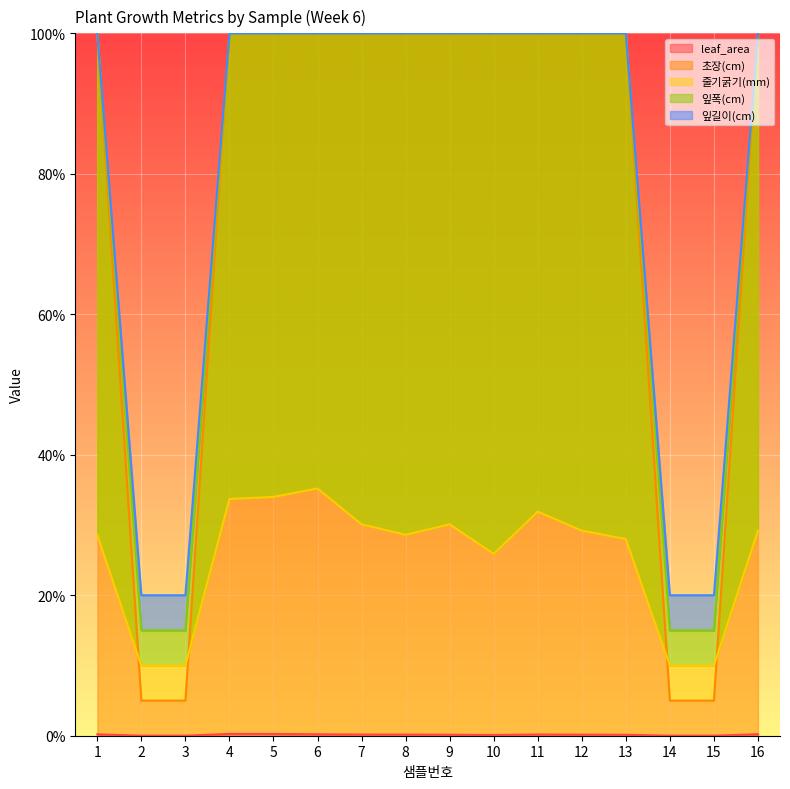

What is the sum of the 줄기굵기(mm) values at 15 and 14?

20.0